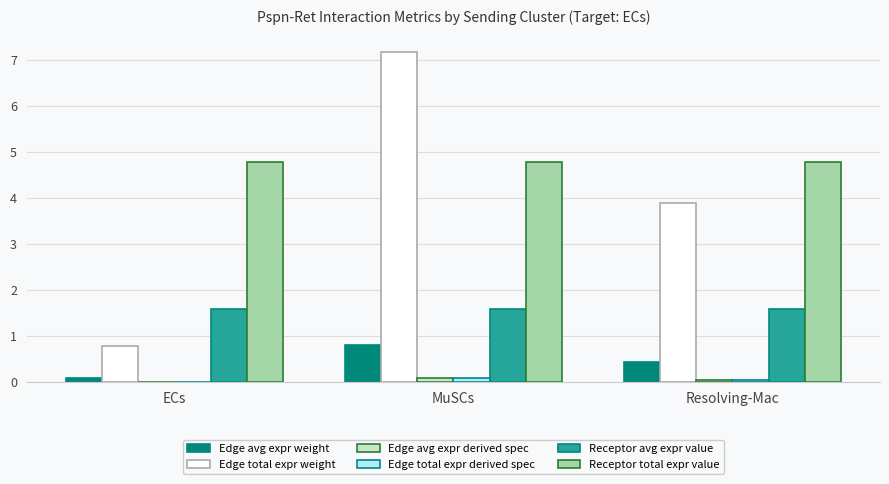

What is the maximum value shown in the chart?

7.2